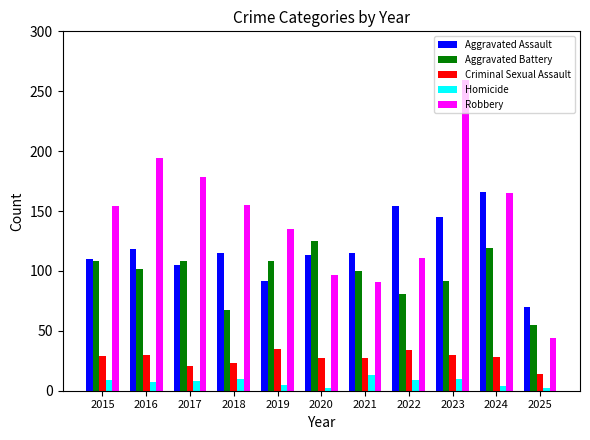

What is the total value across all series at 2022?

389